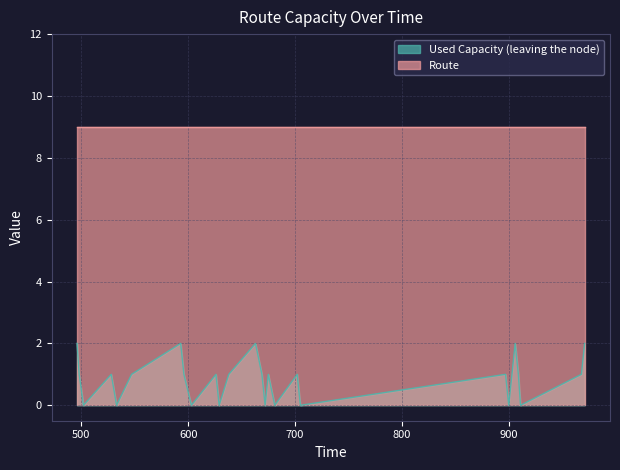

True or false: the data shows 2 at 596.

False